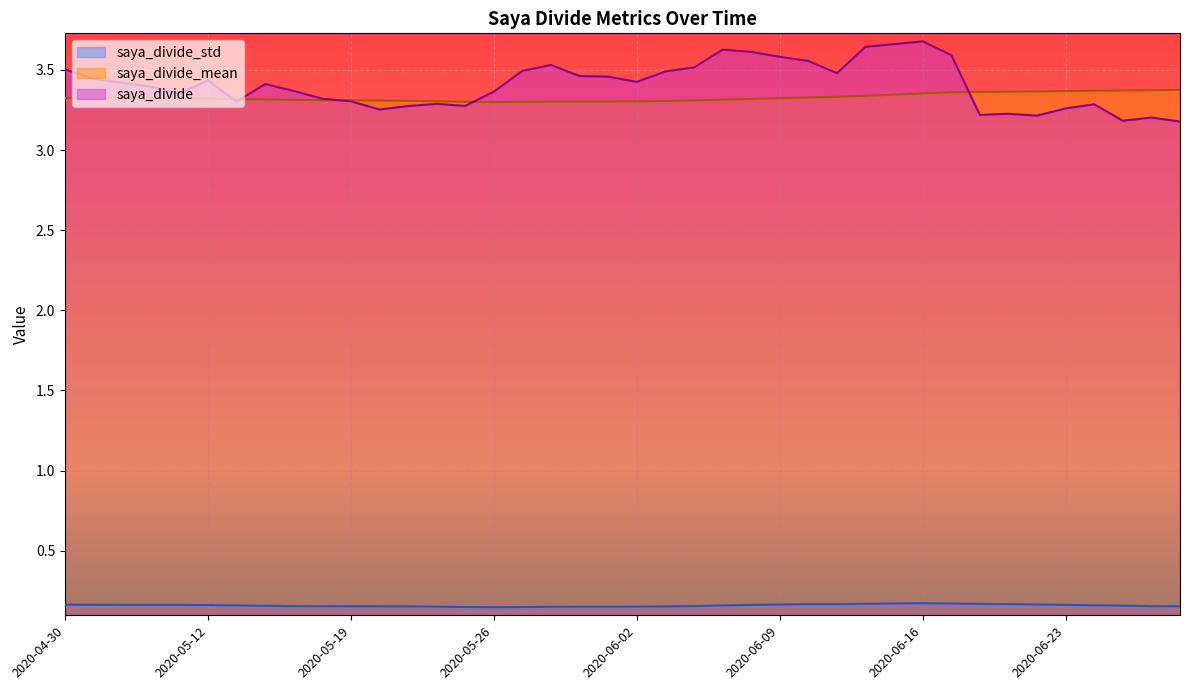

At which label does saya_divide_std reach its peak?

2020-06-16